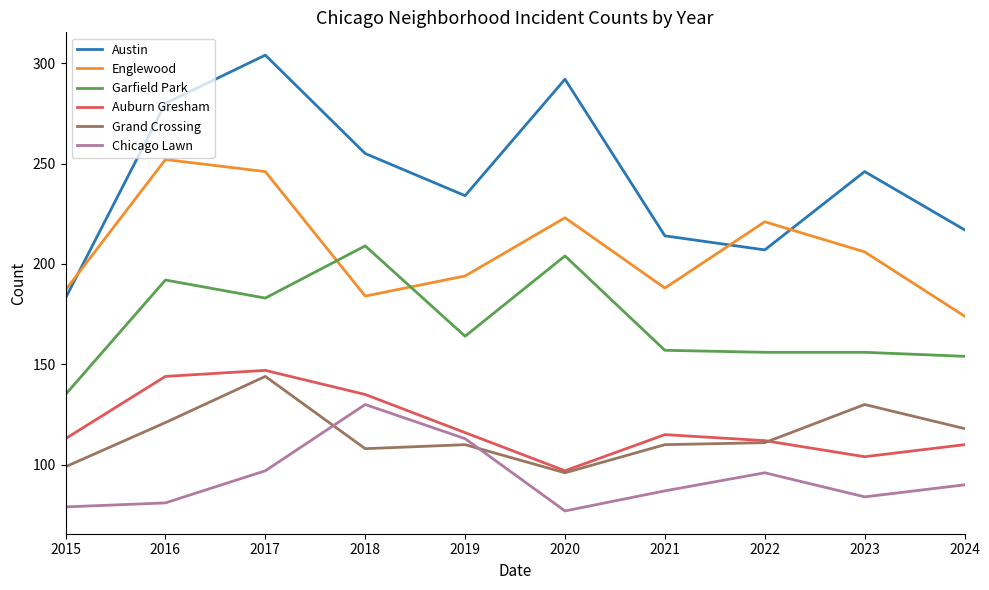

Rank the series at 2016 from lowest to highest value.

Chicago Lawn, Grand Crossing, Auburn Gresham, Garfield Park, Englewood, Austin